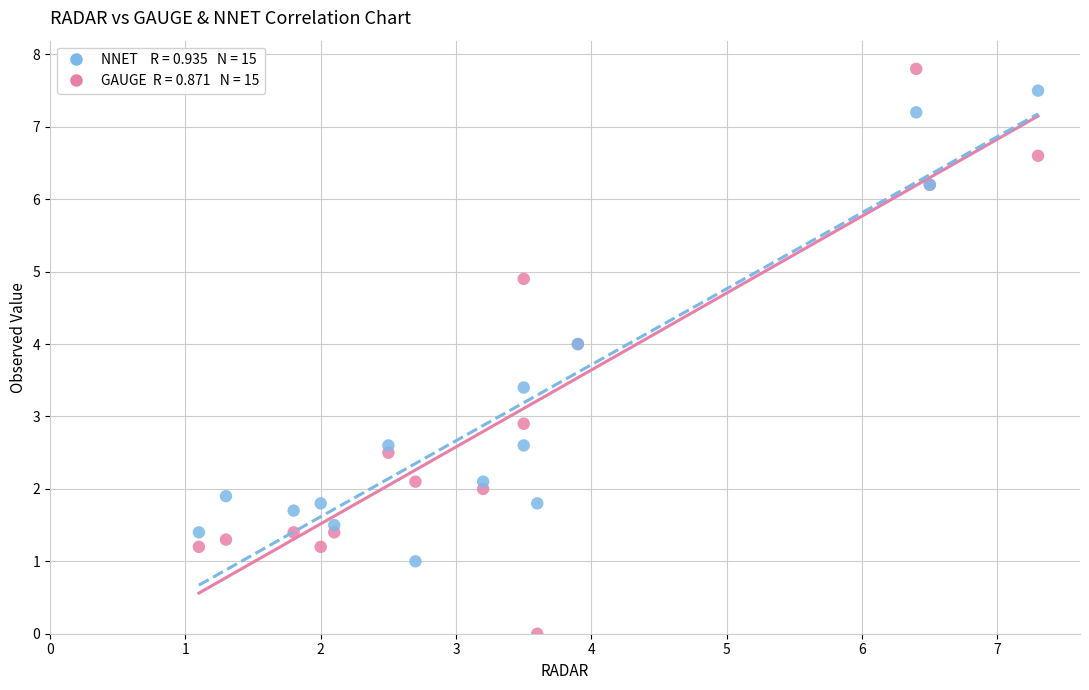

Across all series, what Y value is closest to 3?

2.9